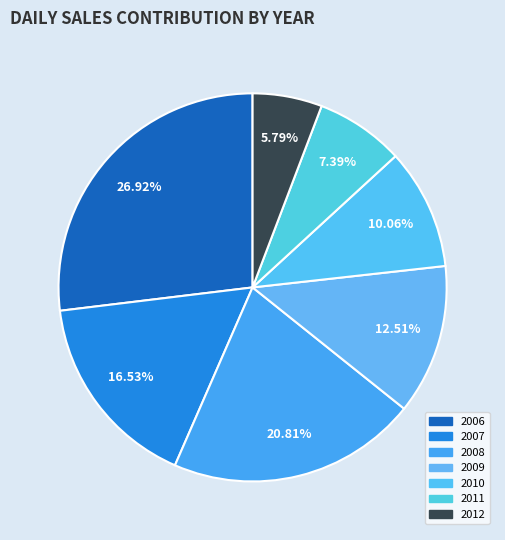

Does any single category account for the majority?

No